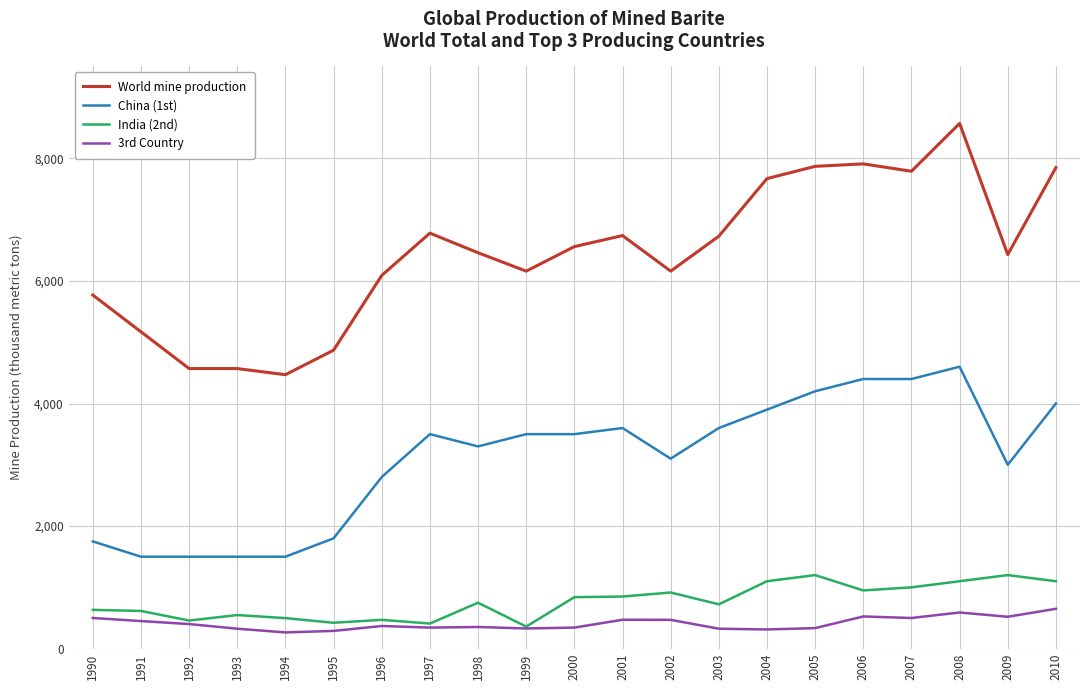

Does the chart display data point markers on the line(s)?

No